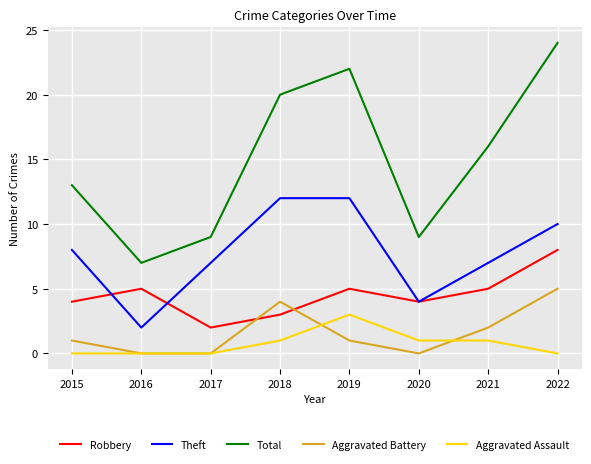

Between which two adjacent categories do Theft and Robbery first intersect?

2015 and 2016